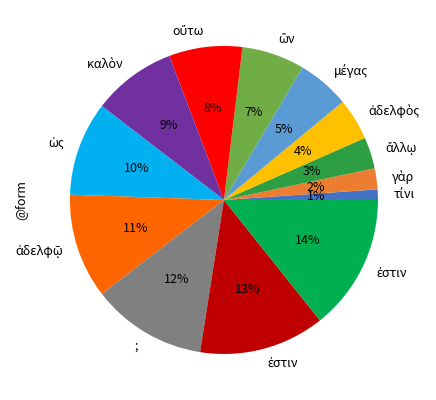

To the nearest percent, what is the average slice percentage?

8%